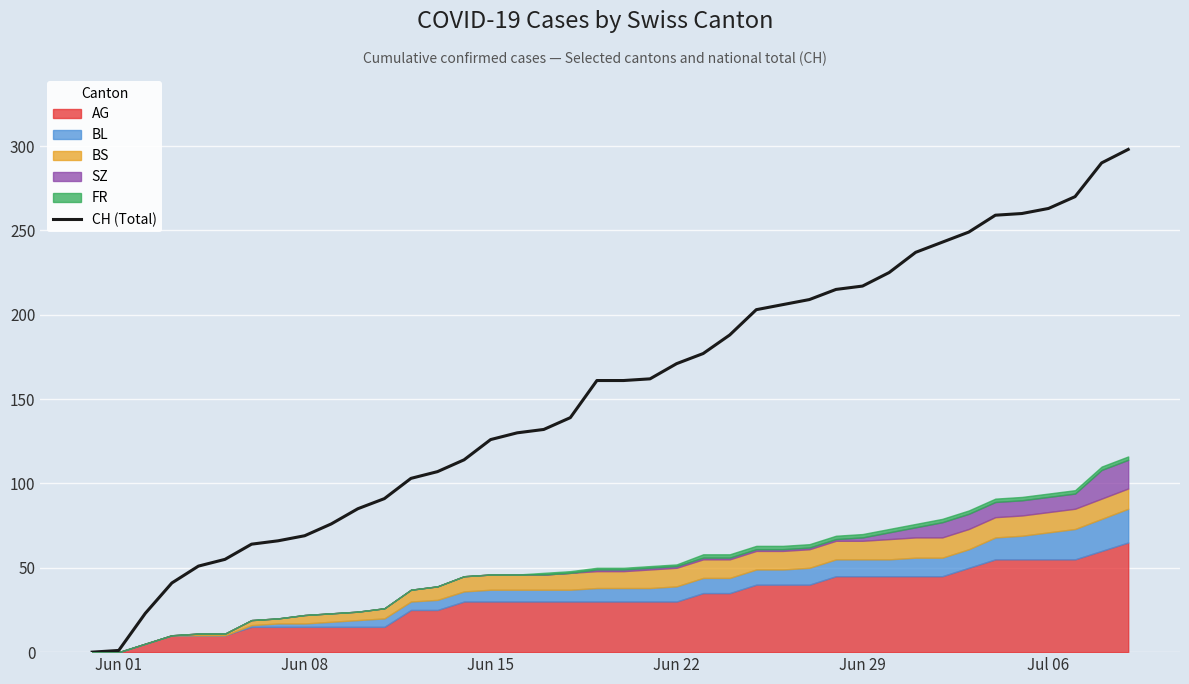

What is the average value?

153